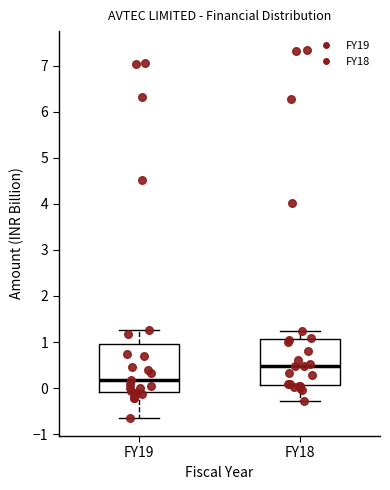

Reading left to right, read every box against the y-axis: the position of its median line, the range the box covers, and the ends of its whiskers. The values are not printed on the chart, so give them approximately, as read against the axis.

FY19: median 0.2, box -0.1 to 1.0, whiskers -0.6 to 1.3
FY18: median 0.5, box 0.1 to 1.1, whiskers -0.3 to 1.2